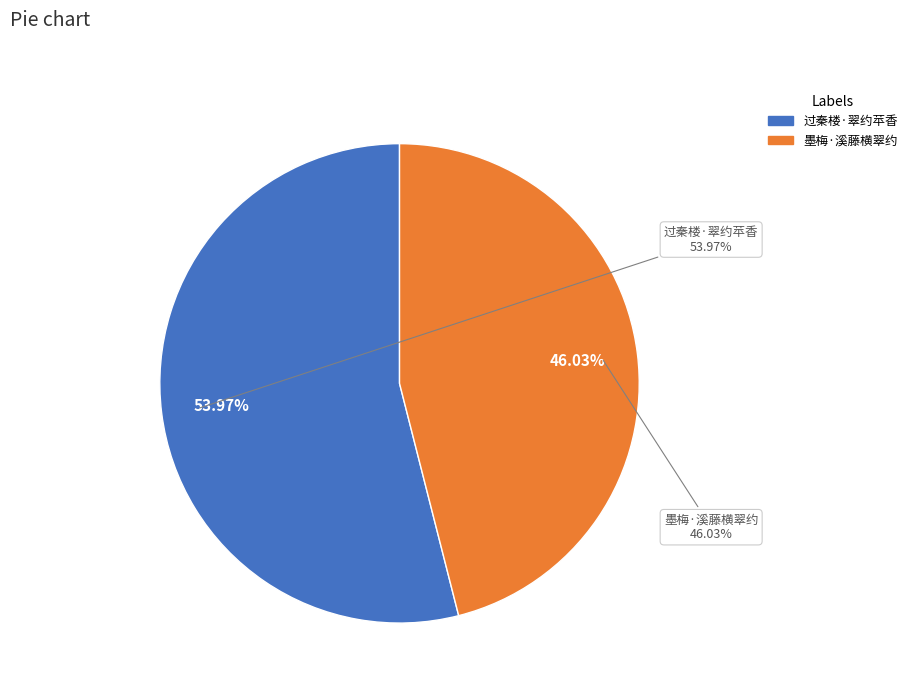

To the nearest percent, what is the average slice percentage?

50%